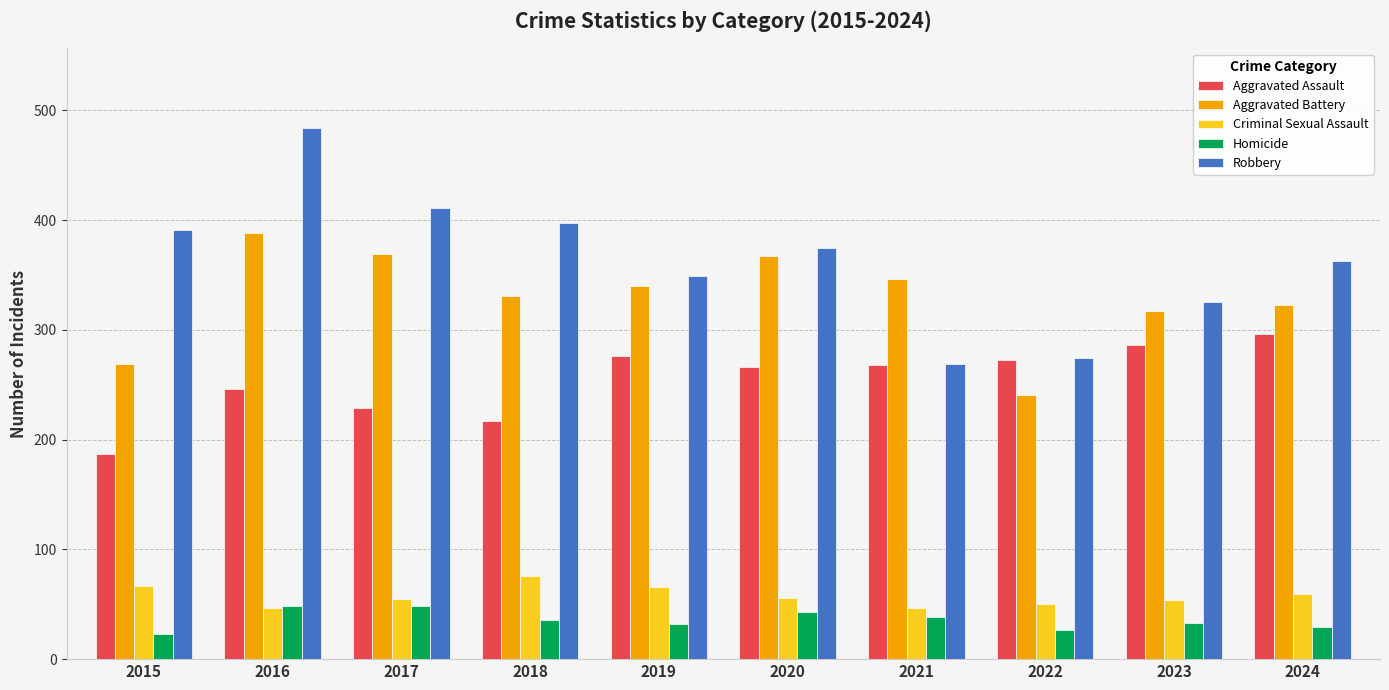

The Aggravated Assault series shows 246 at 2016. True or false?

True